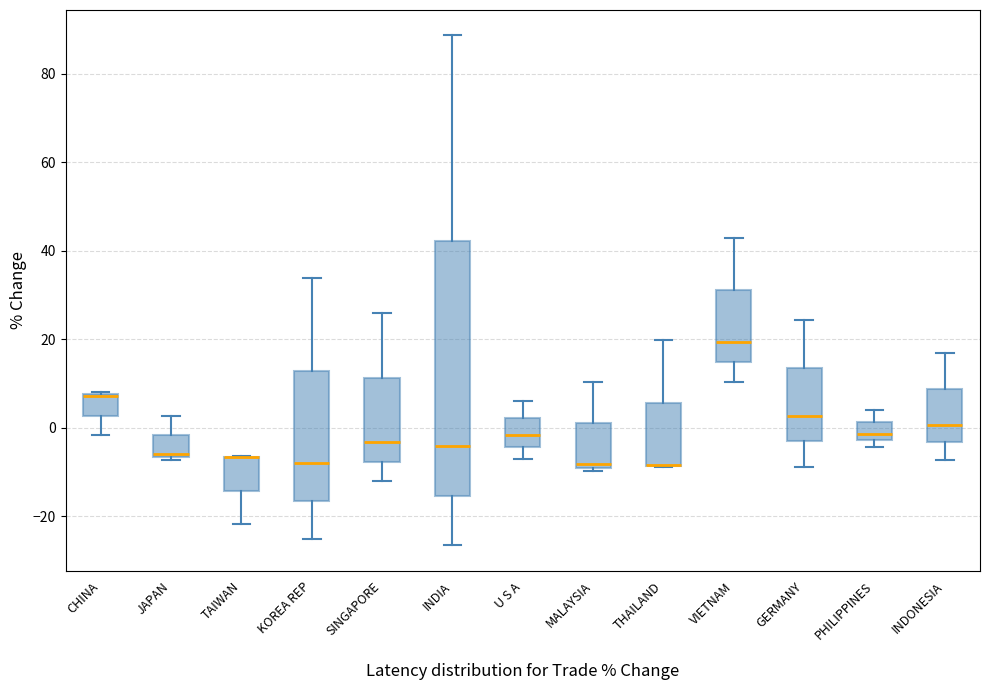

Where is the lower edge of the box for MALAYSIA on the y-axis? The values are not printed on the chart, so give them approximately, as read against the axis.

-10